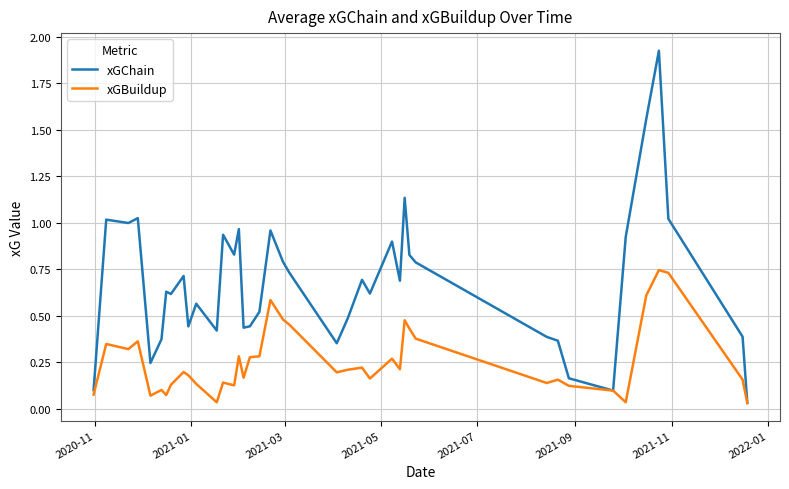

Which series has the widest spread of values?

xGChain